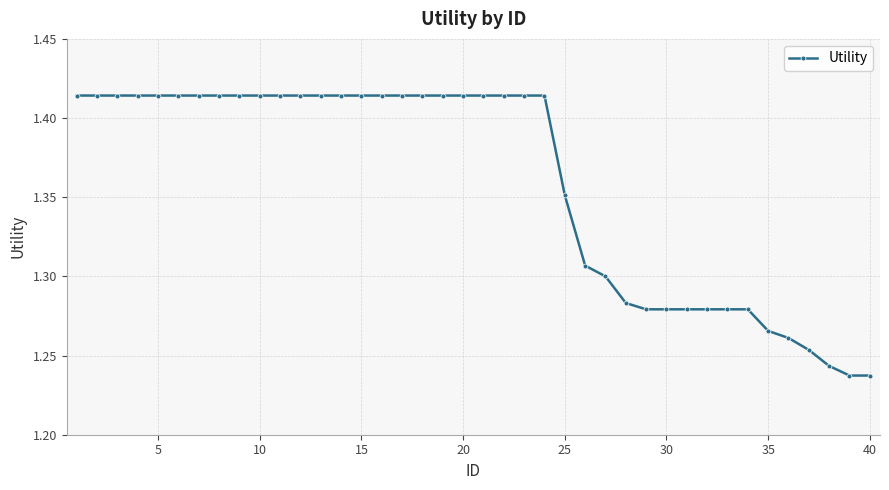

What is the sum of all values?

54.4